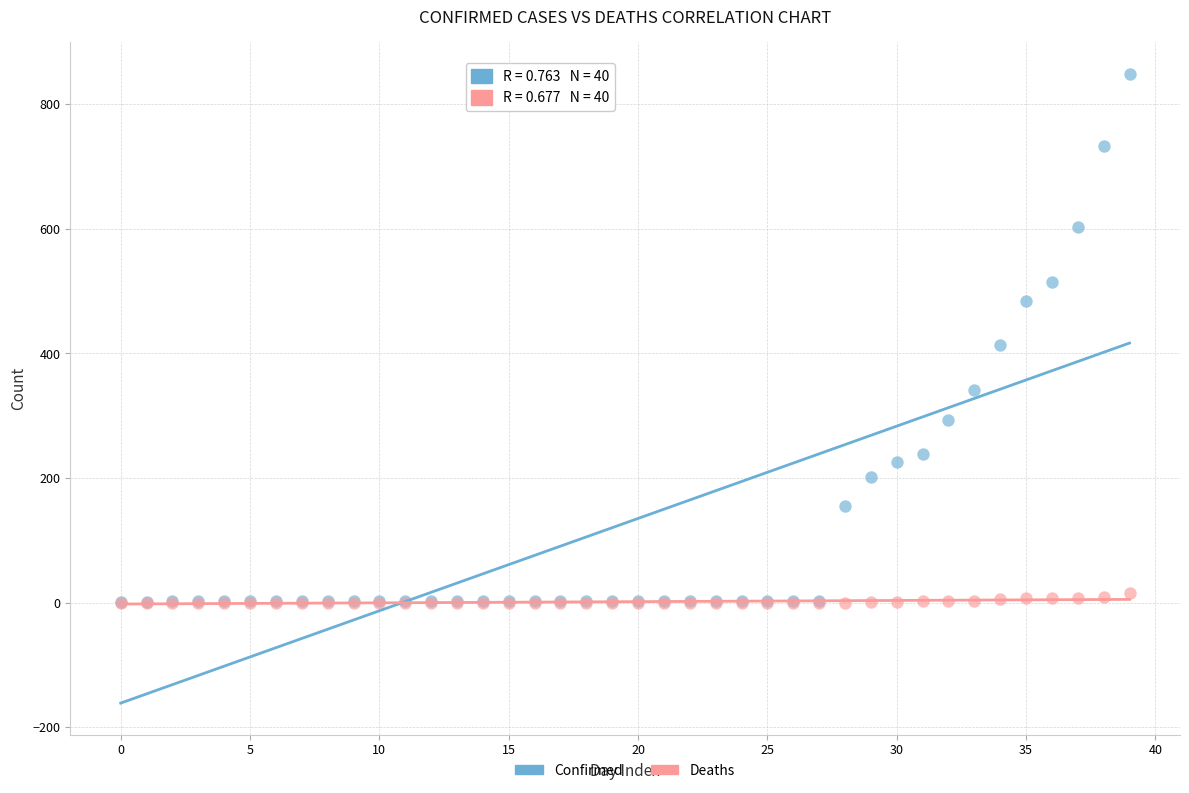

Which series reaches the maximum Y coordinate?

Confirmed